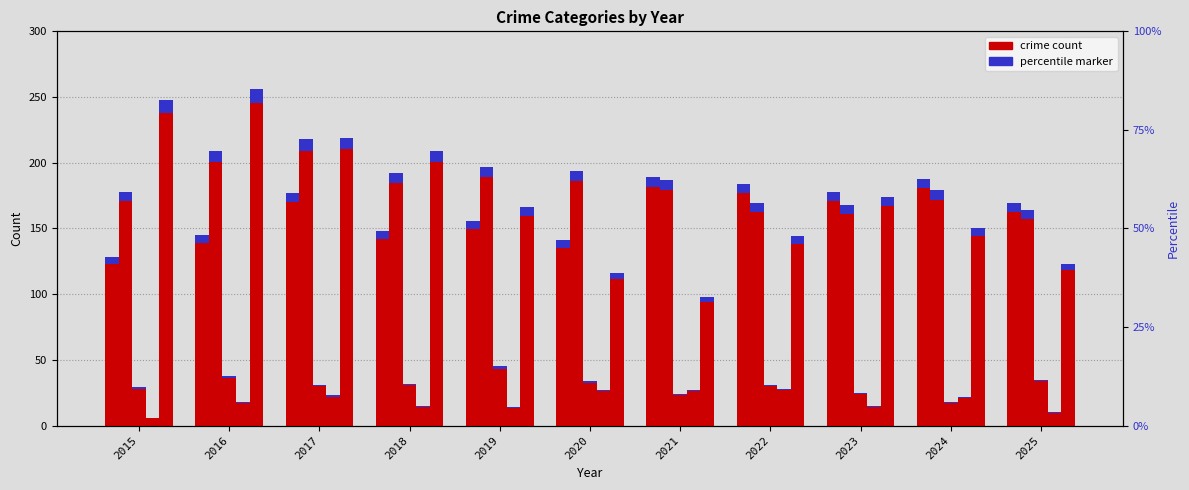

How many data points in percentile marker are less than 6?

4